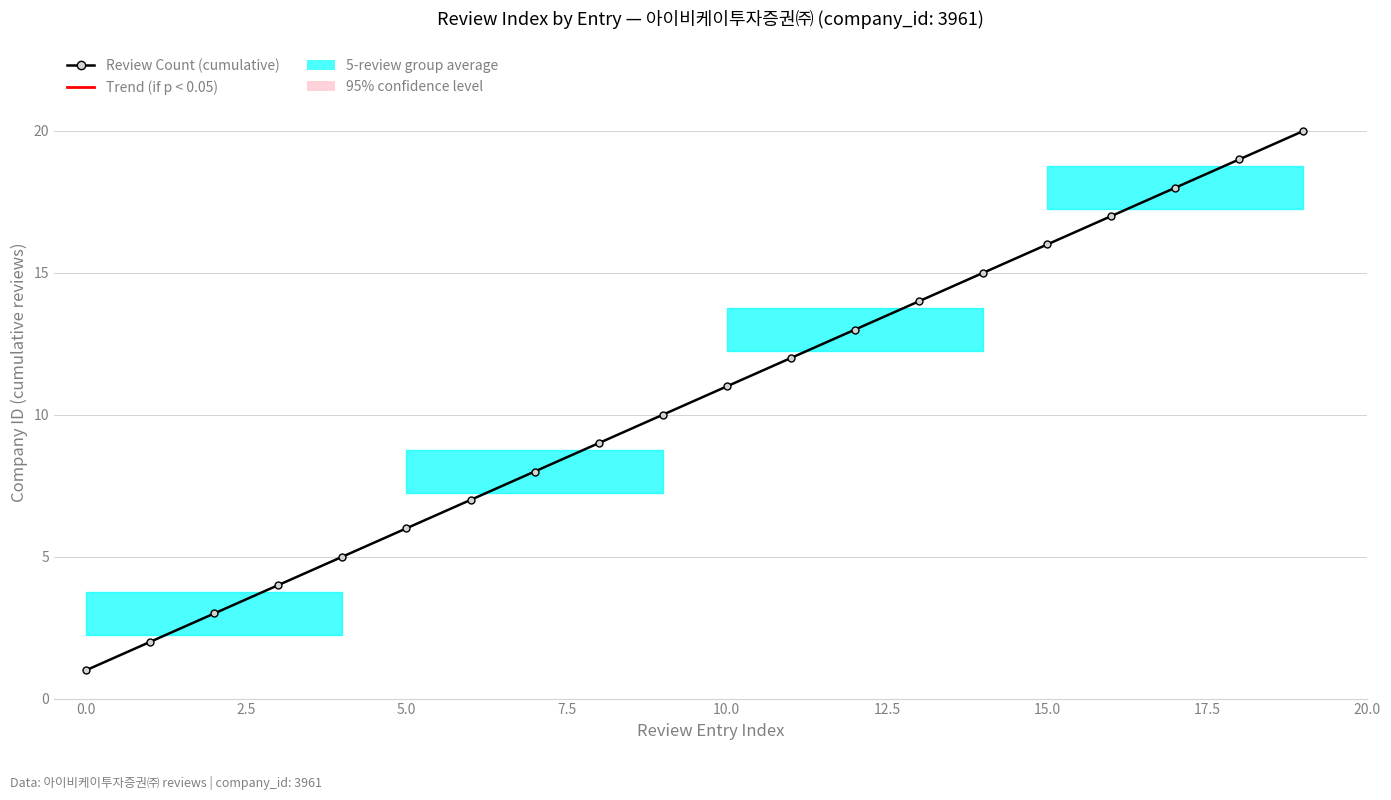

What is the minimum value shown in the chart?

1